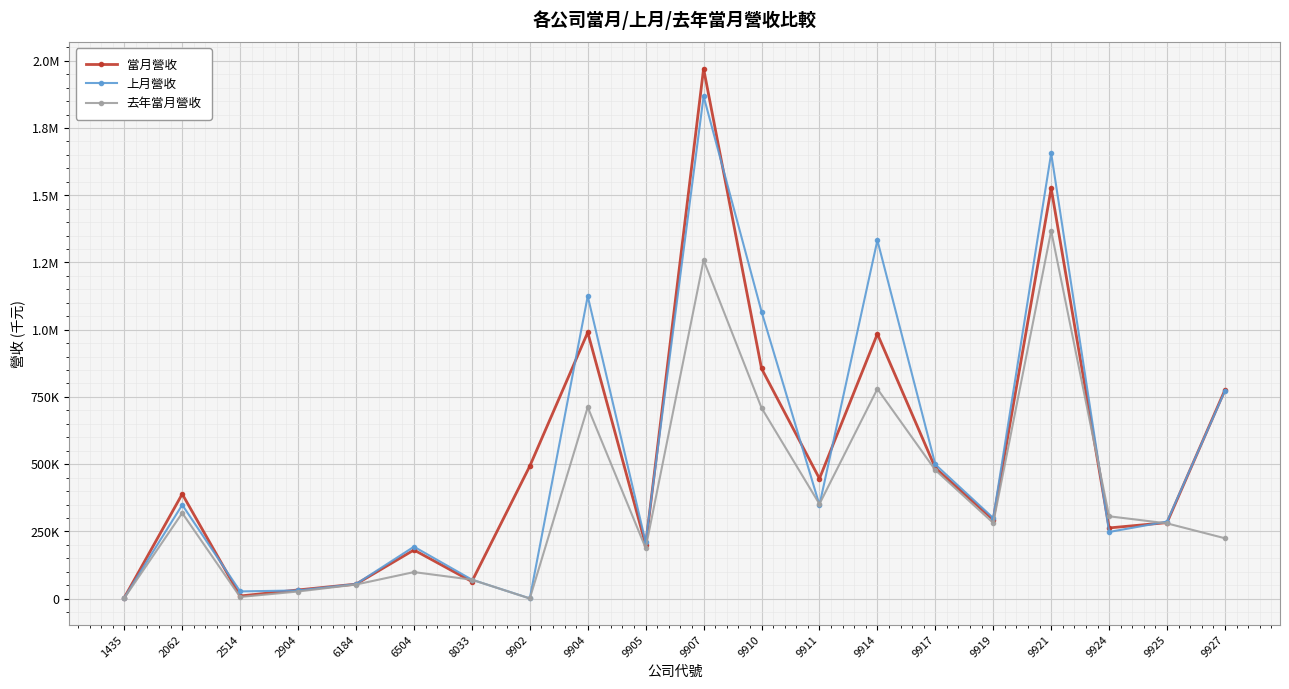

In 上月營收, how many points are higher than both neighbors (excluding endpoints)?

6